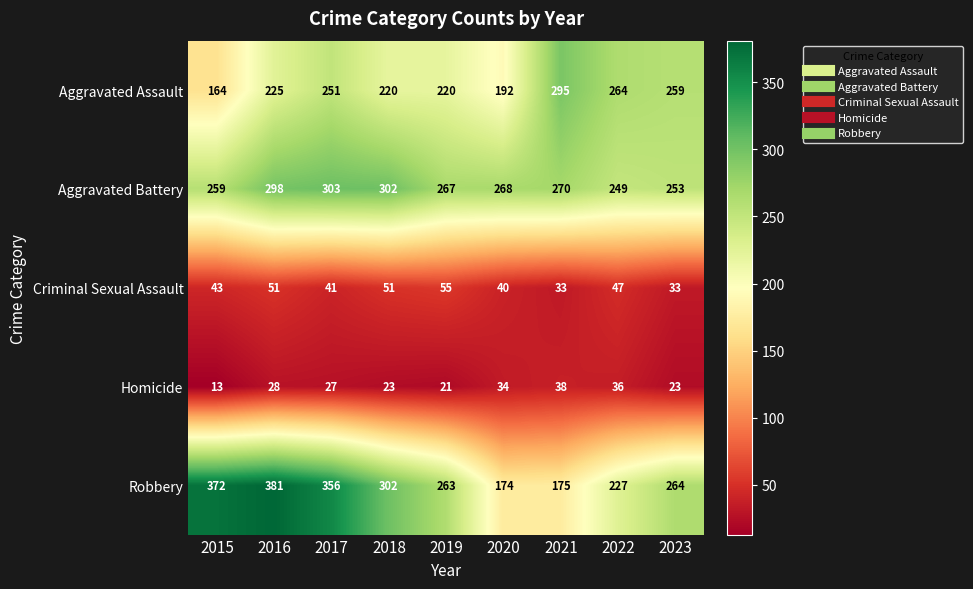

What is the difference between the second highest and minimum values in the Criminal Sexual Assault series?

18